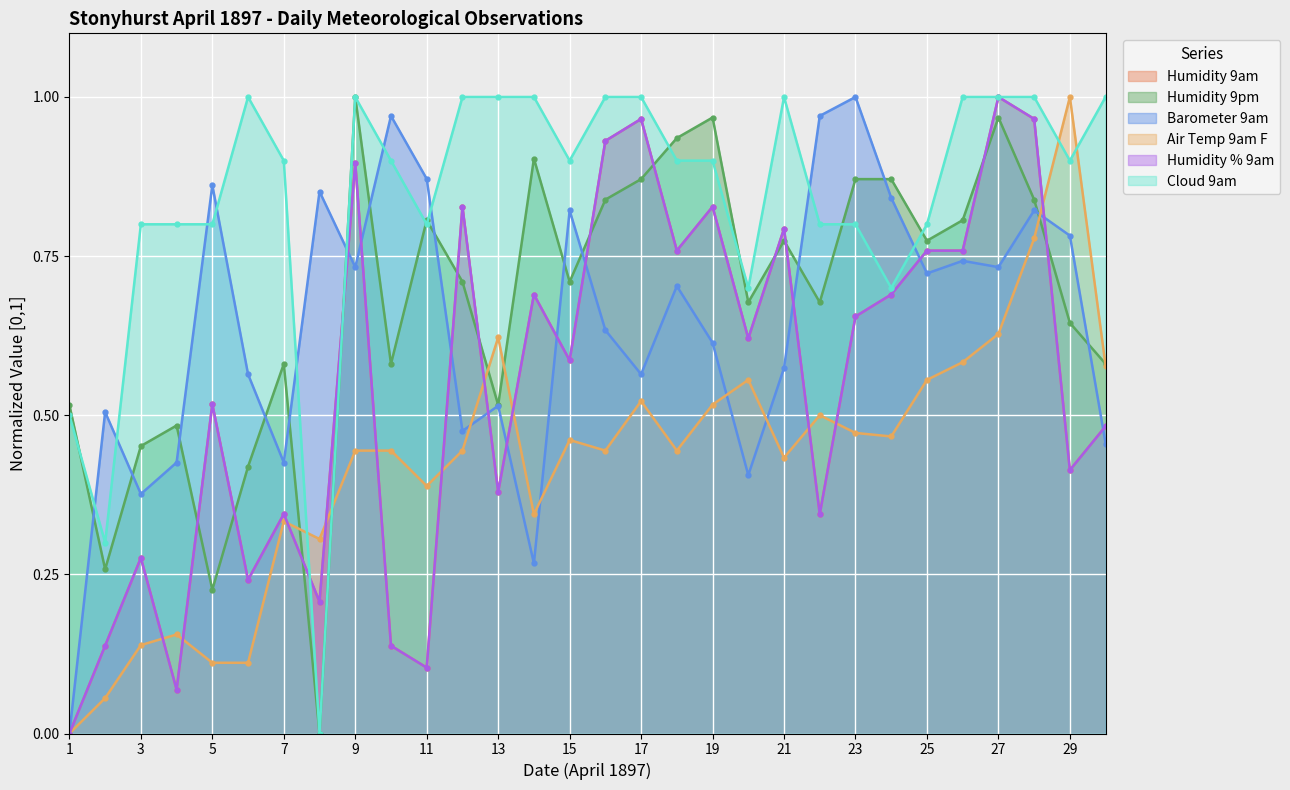

Count the number of data series in this chart.

6